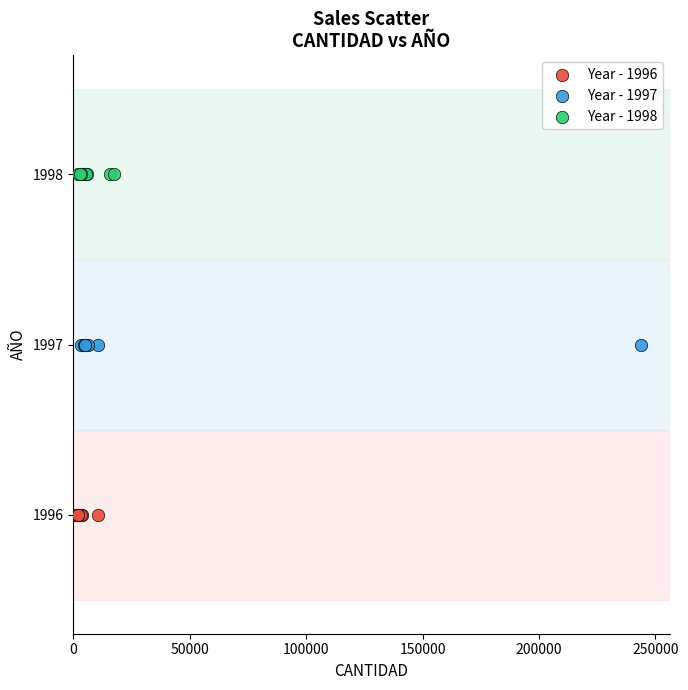

Which series contains the lowest Y value?

Year - 1996